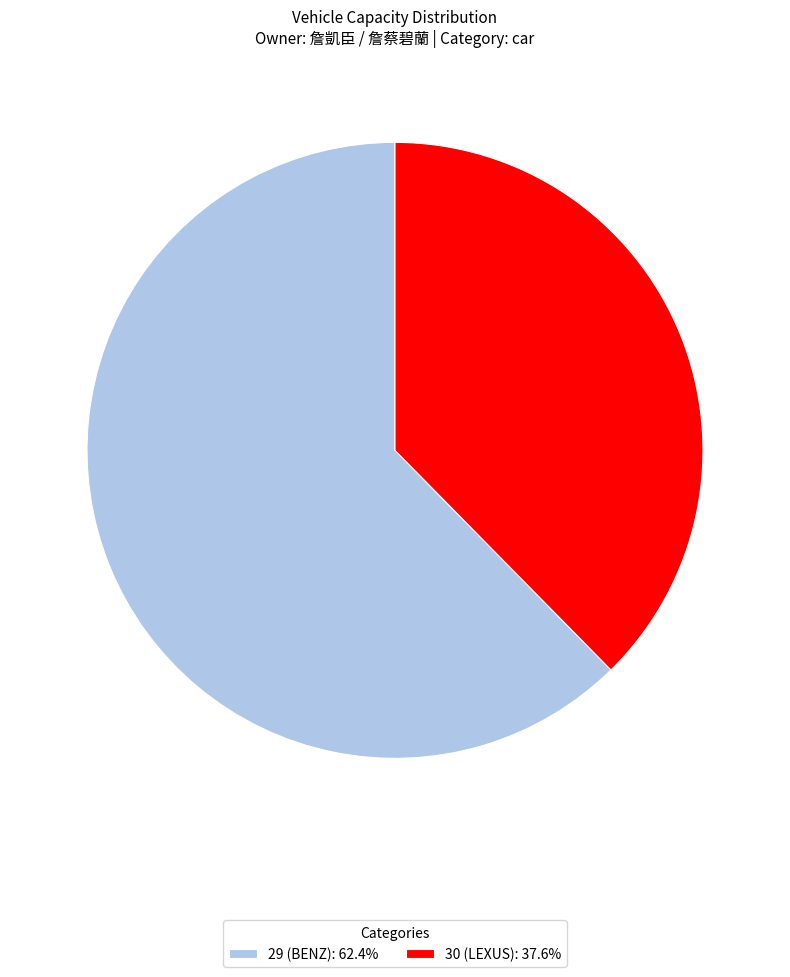

How many slices are in this pie chart?

2